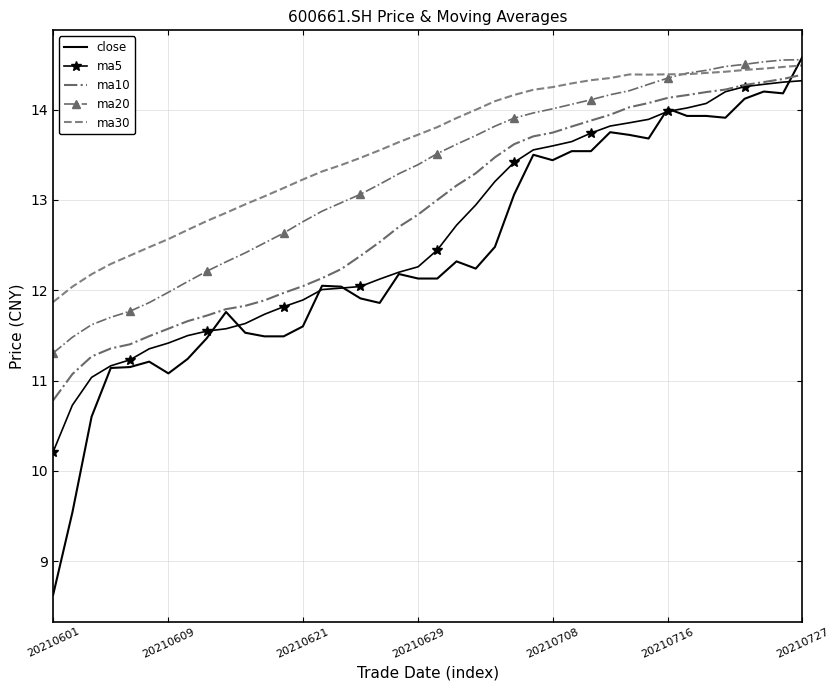

Rank the series by their average value, from lowest to highest.

close, ma5, ma10, ma20, ma30